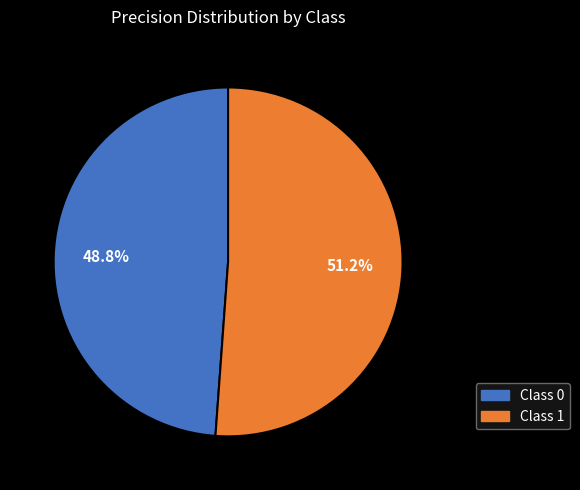

Which category has the biggest portion of the pie?

Class 1